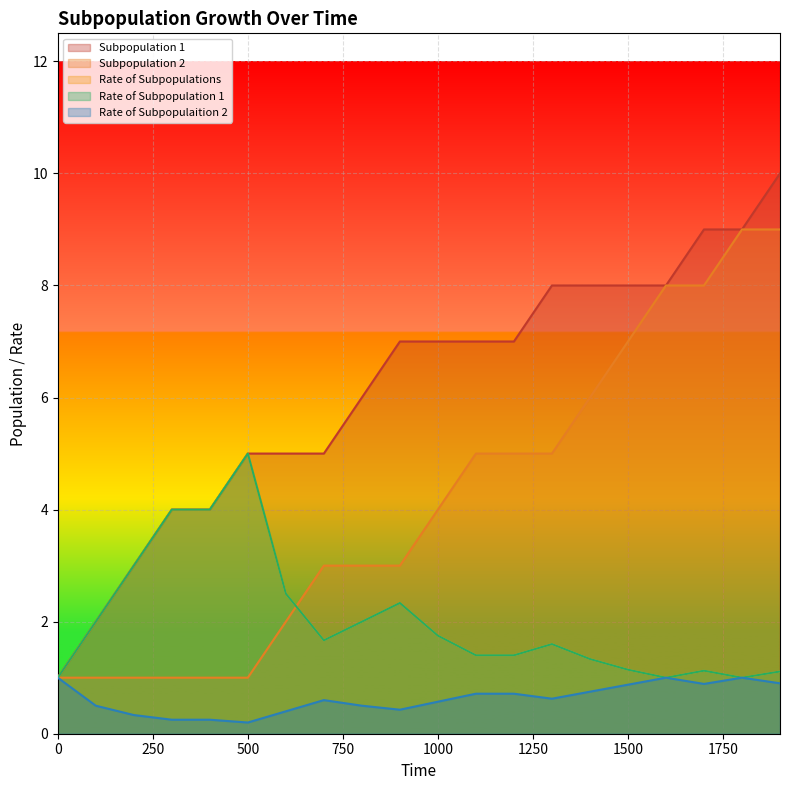

True or false: Rate of Subpopulation 1 and Rate of Subpopulaition 2 intersect in this chart.

False